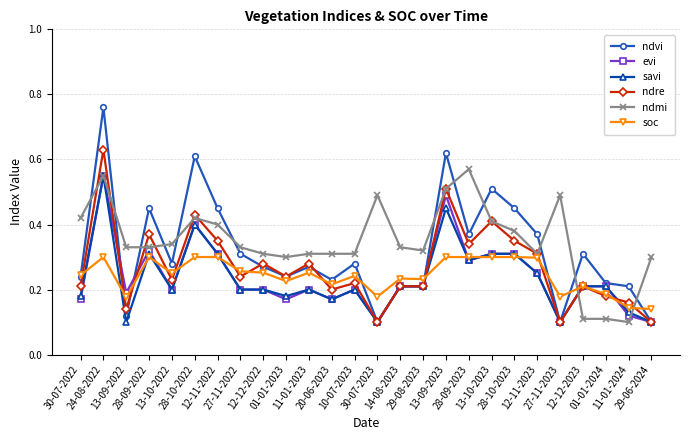

What is the label of the 2nd point from the right?

11-01-2024